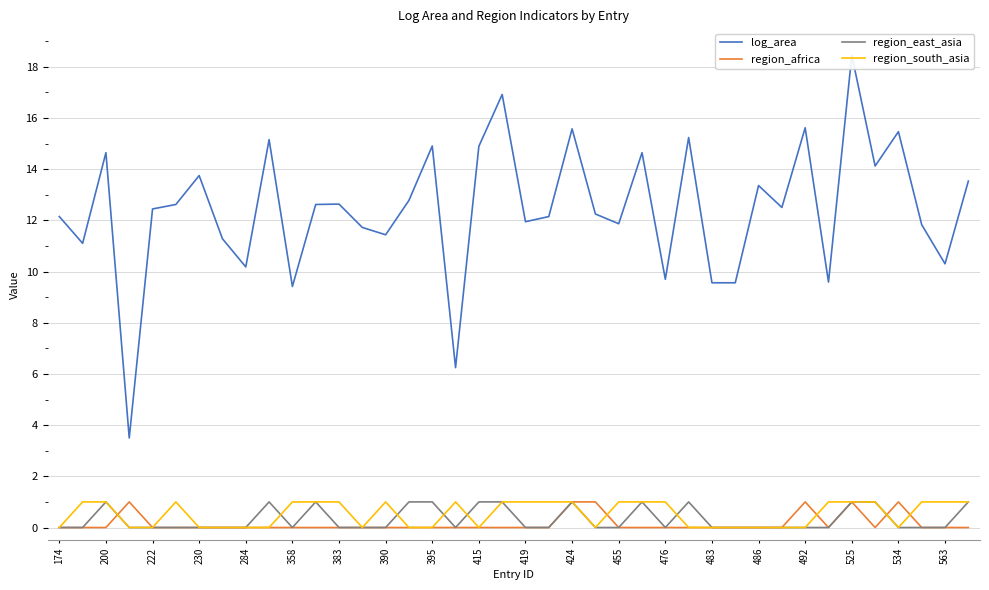

What is the difference between the maximum and second lowest values in the log_area series?

12.2